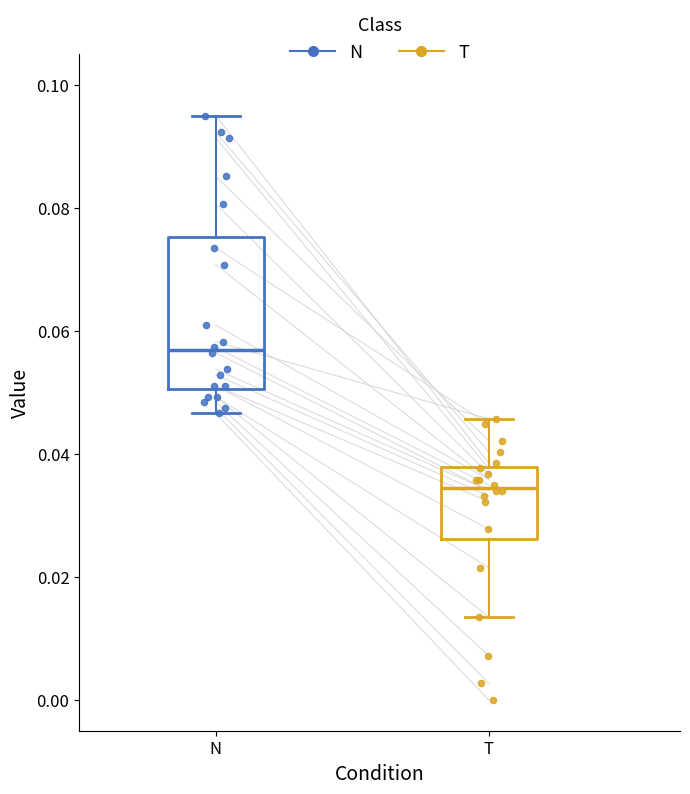

Where is the upper edge of the box for T on the y-axis? The values are not printed on the chart, so give them approximately, as read against the axis.

0.038